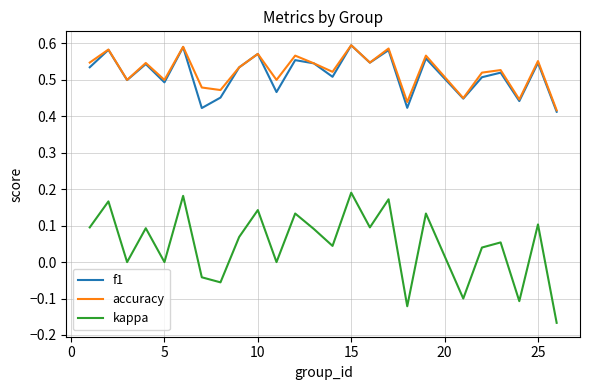

True or false: kappa and accuracy cross at least once.

False